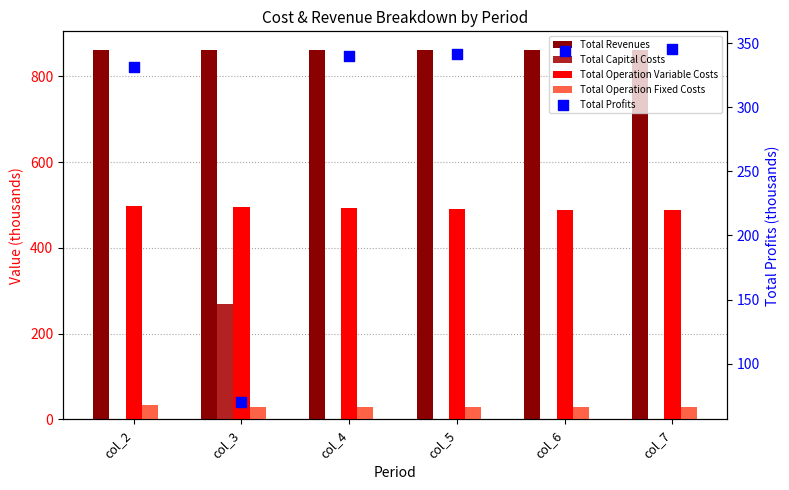

Which series reaches the maximum Y coordinate?

Total Revenues